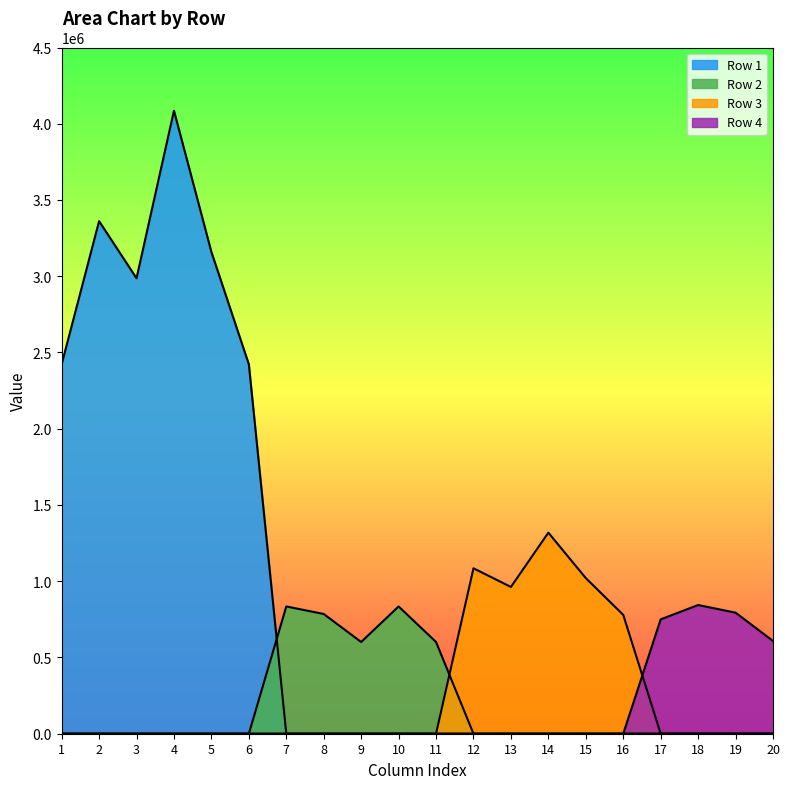

Is it true that Row 4 equals 0.0 at 4?

True